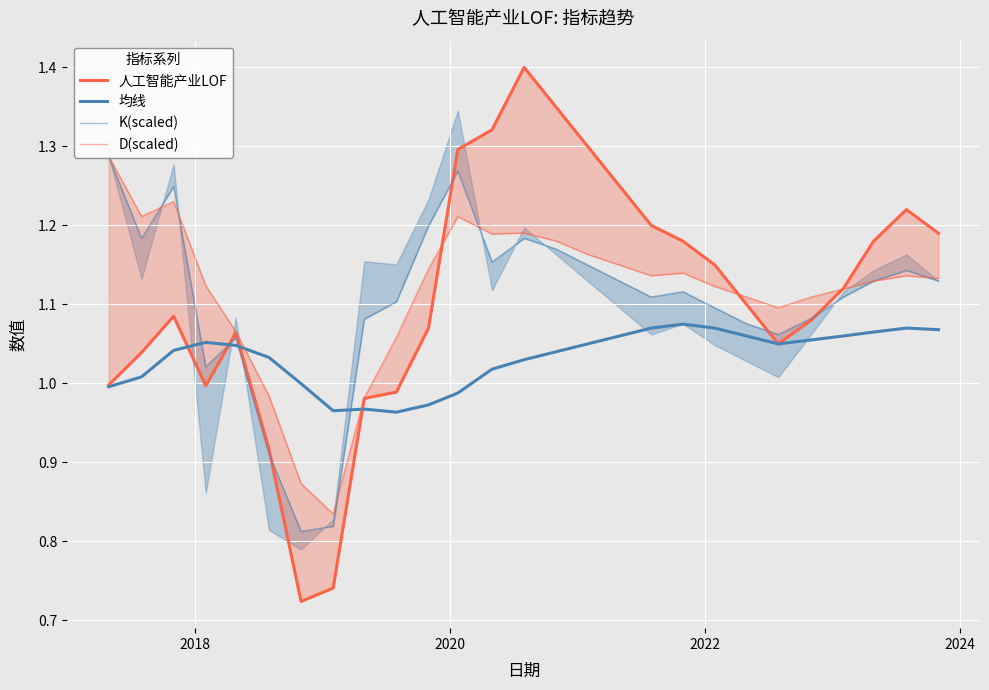

What is the value of the K(scaled) point at the 16th from the left?

1.1